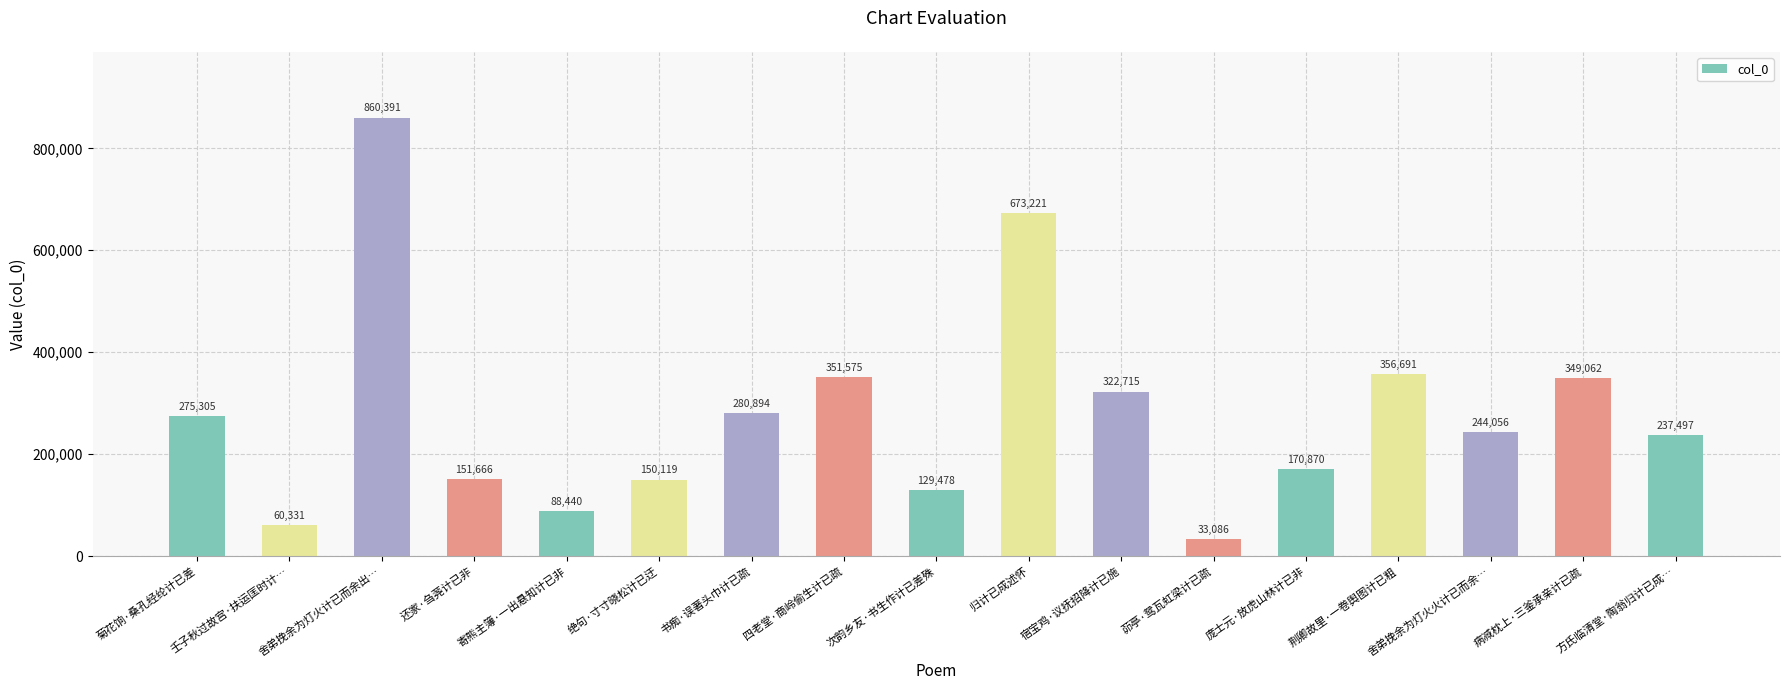

How many bars are there in total?

17